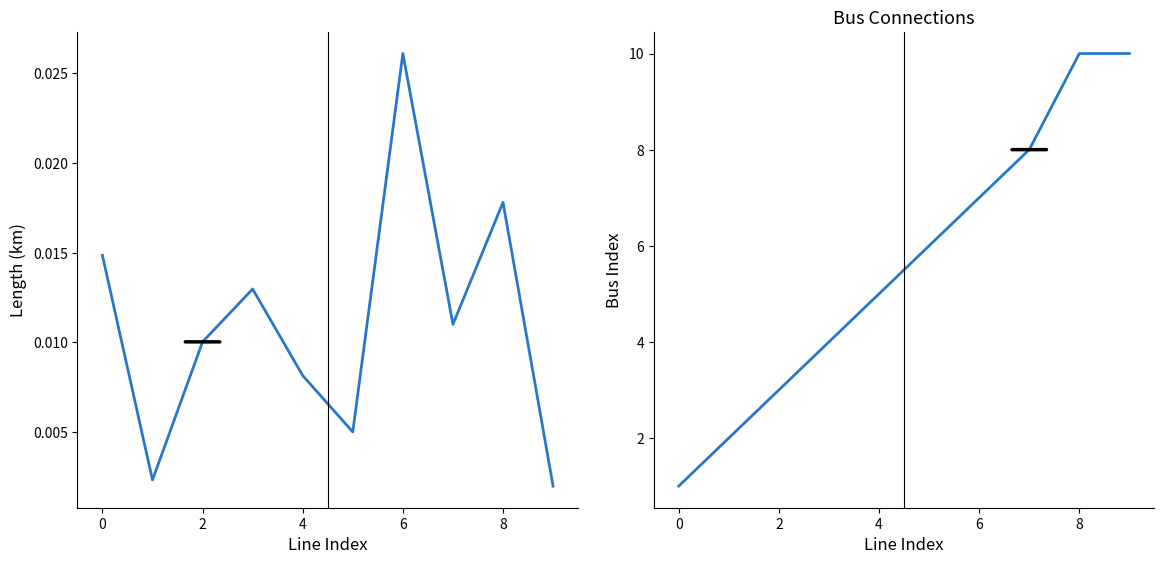

What is the difference between the highest and lowest values at 9?

10.0